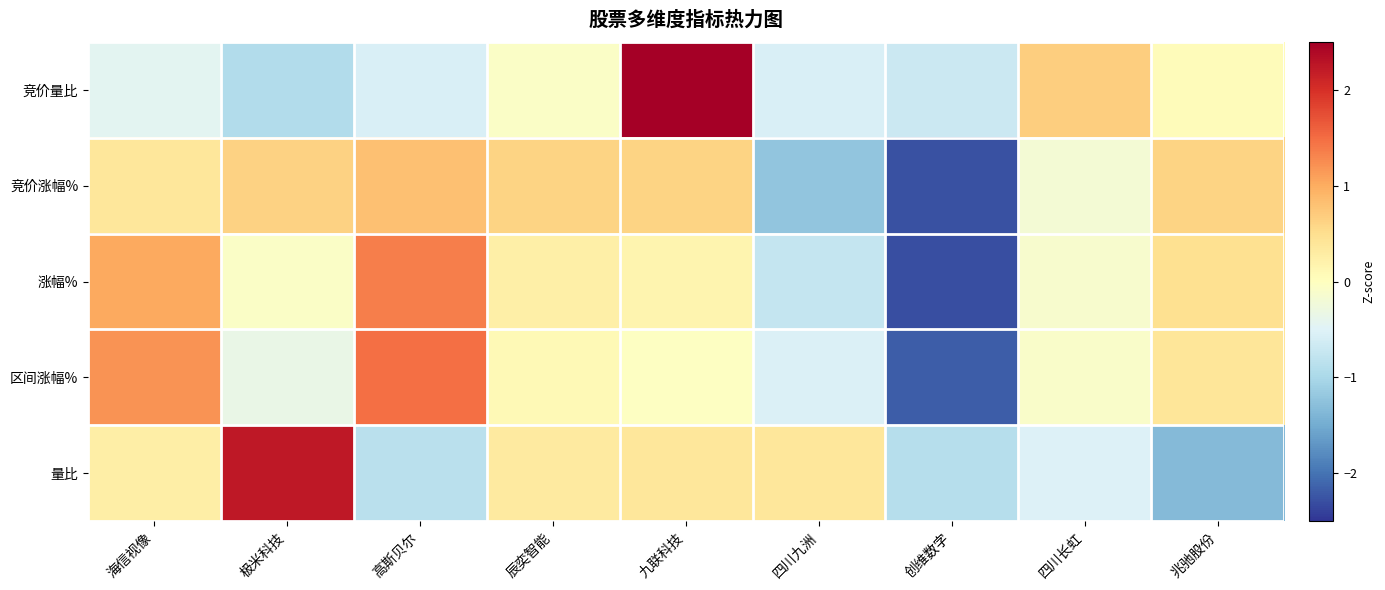

What is the total value across all series at 高斯贝尔?

2.2